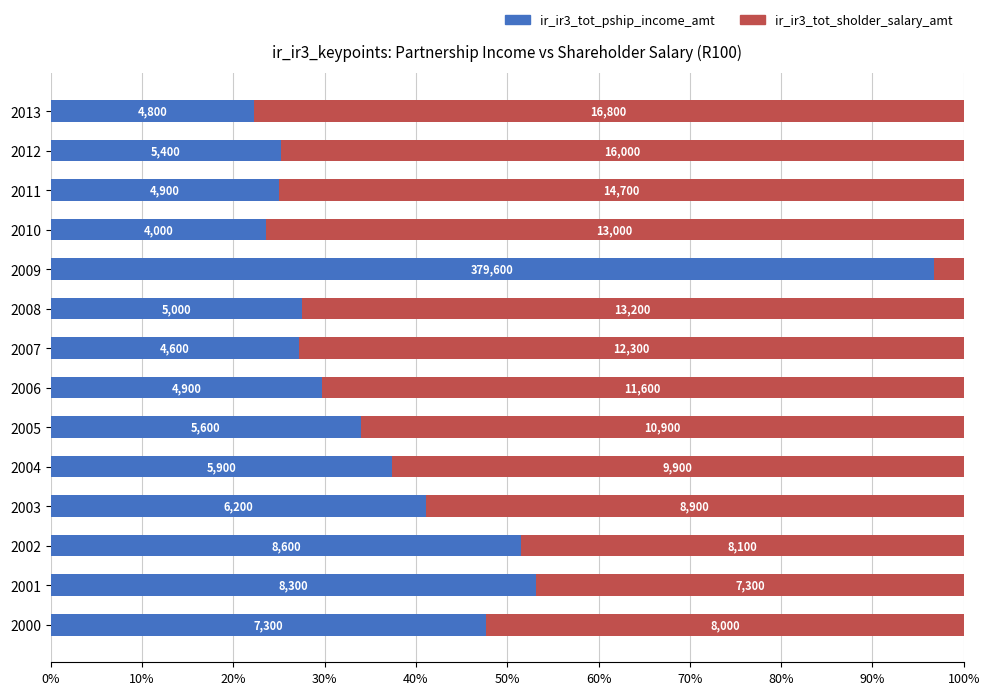

Which series has the largest range (max minus min)?

ir_ir3_tot_pship_income_amt